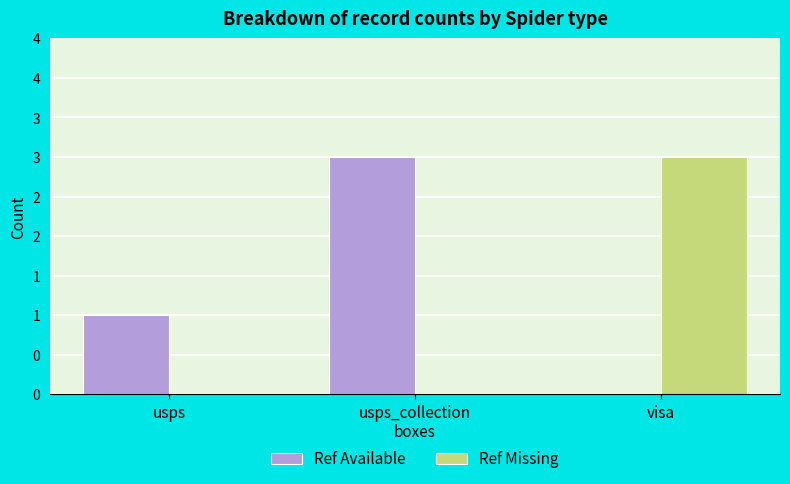

What is the sum of all Ref Available values?

4